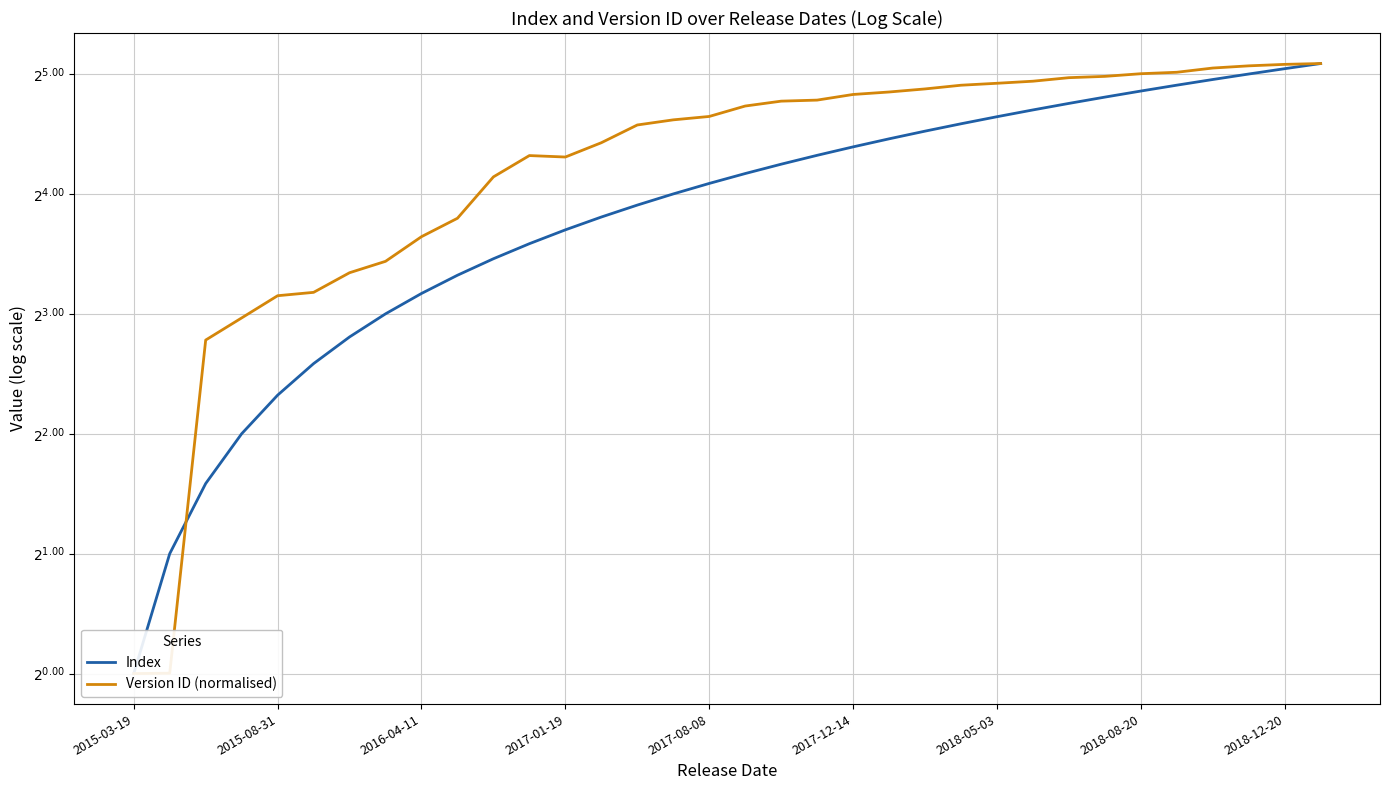

Reading left to right, extract all data points from this chart.

Index: 1.0	2.0	3.0	4.0	5.0	6.0	7.0	8.0	9.0	10.0	11.0	12.0	13.0	14.0	15.0	16.0	17.0	18.0	19.0	20.0	21.0	22.0	23.0	24.0	25.0	26.0	27.0	28.0	29.0	30.0	31.0	32.0	33.0	34.0
Version ID (normalised): 1.0	1.0	6.9	7.8	8.9	9.1	10.1	10.8	12.5	13.9	17.7	20.0	19.8	21.5	23.8	24.6	25.0	26.6	27.4	27.5	28.4	28.8	29.4	30.0	30.3	30.7	31.3	31.6	32.1	32.3	33.1	33.5	33.8	34.0